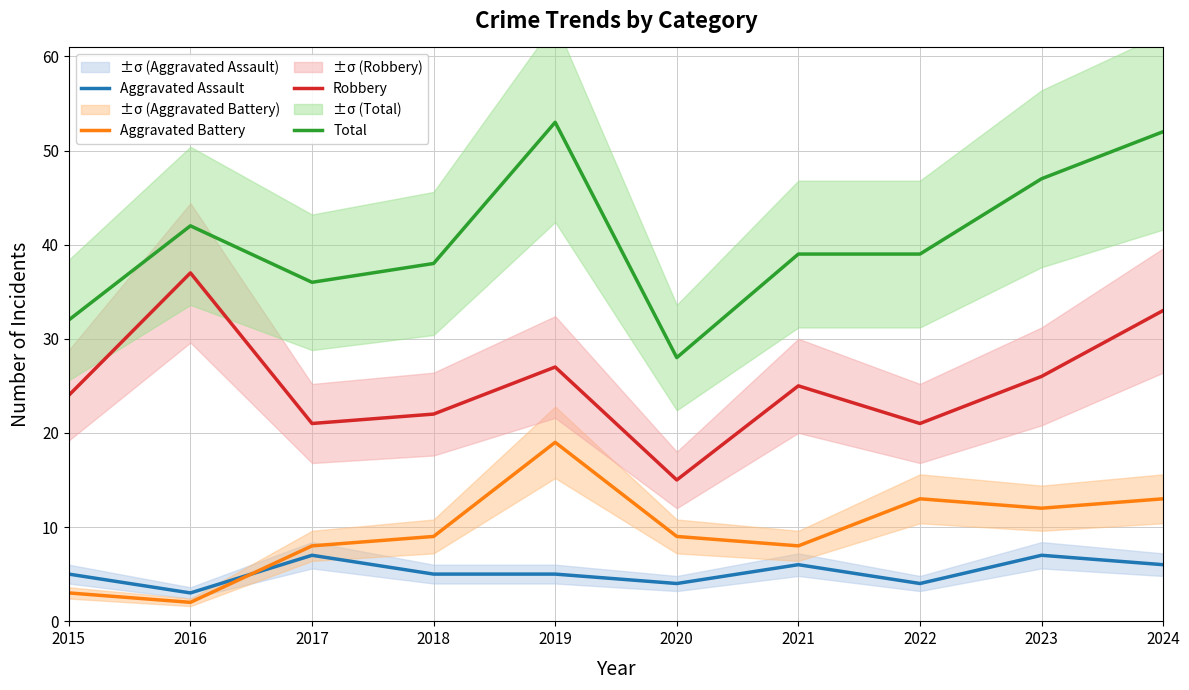

How many times do Aggravated Assault and Aggravated Battery cross each other?

1